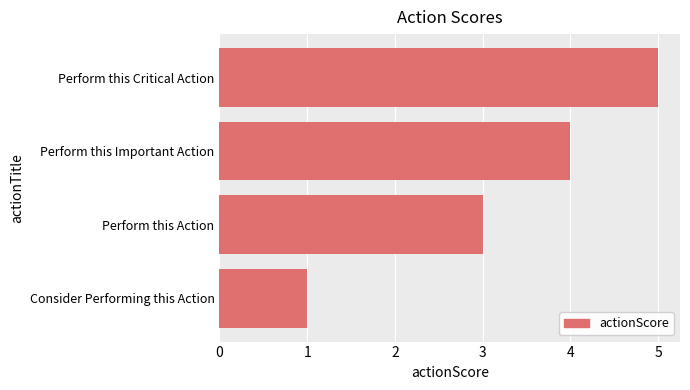

What is the greatest value displayed?

5